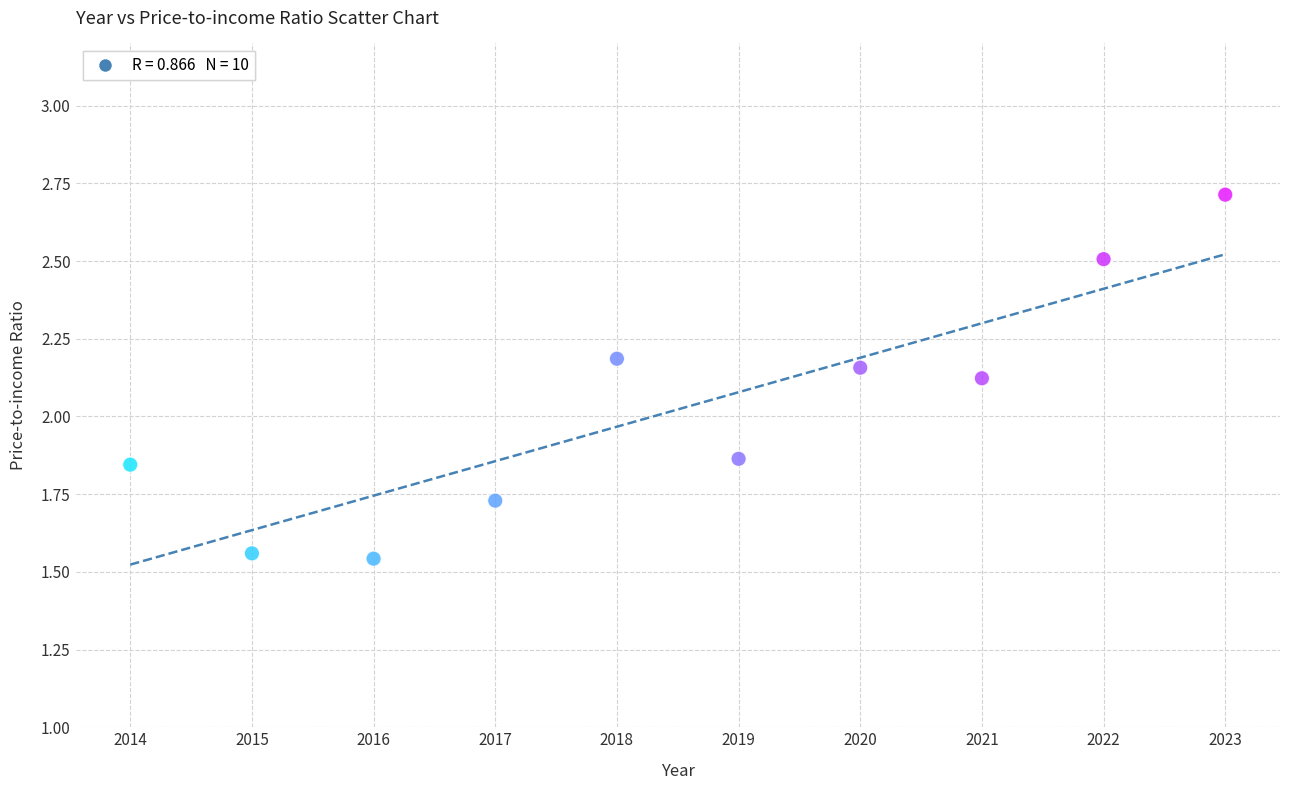

What is the average X value?

2018.5